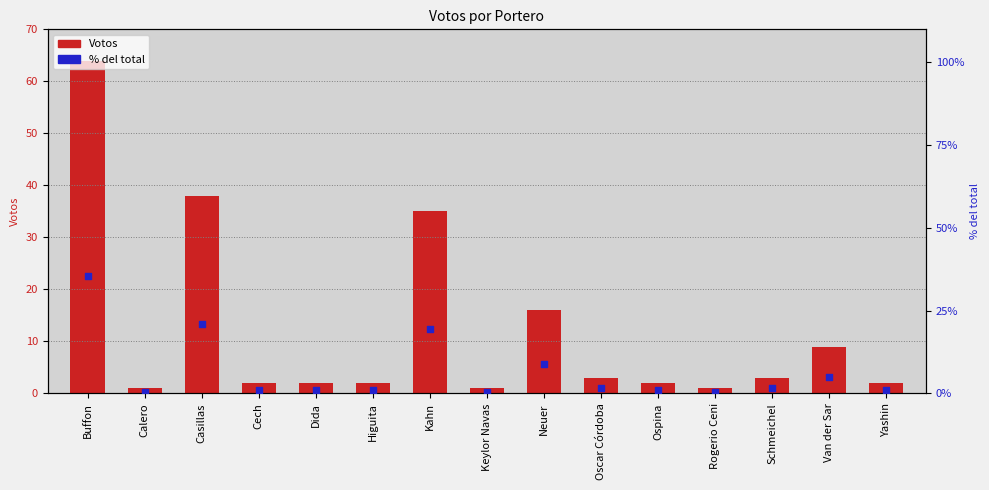

Which series has the widest spread of Y values?

Votos